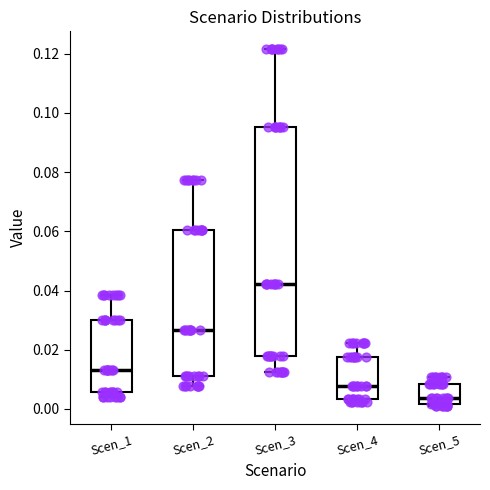

Comparing the boxes themselves (not the whiskers), which one is the tallest?

Scen_3